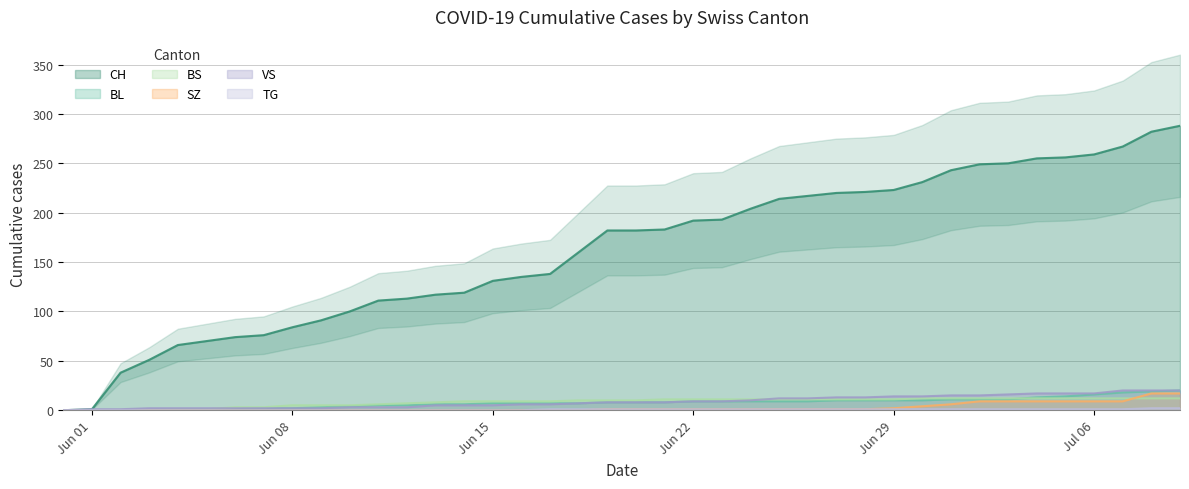

Which label corresponds to the smallest value in the chart?

Jun 01